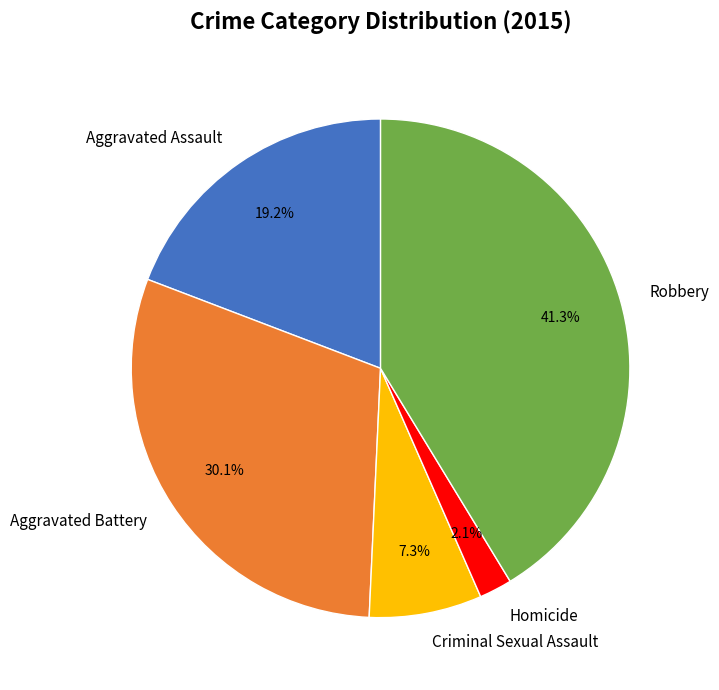

Does Aggravated Assault represent more than half of the total?

No